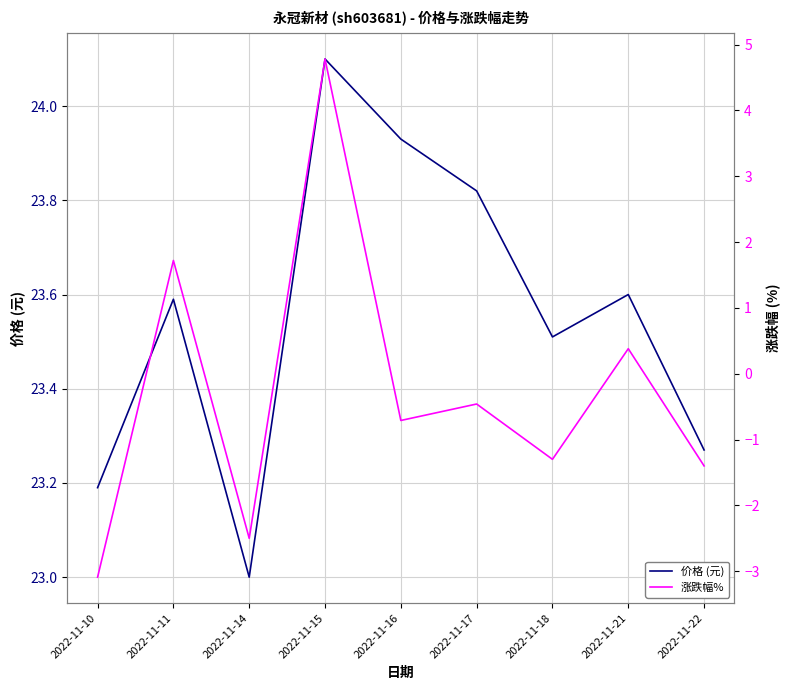

True or false: 价格 (元) has a value of 23.0 at 2022-11-14.

True